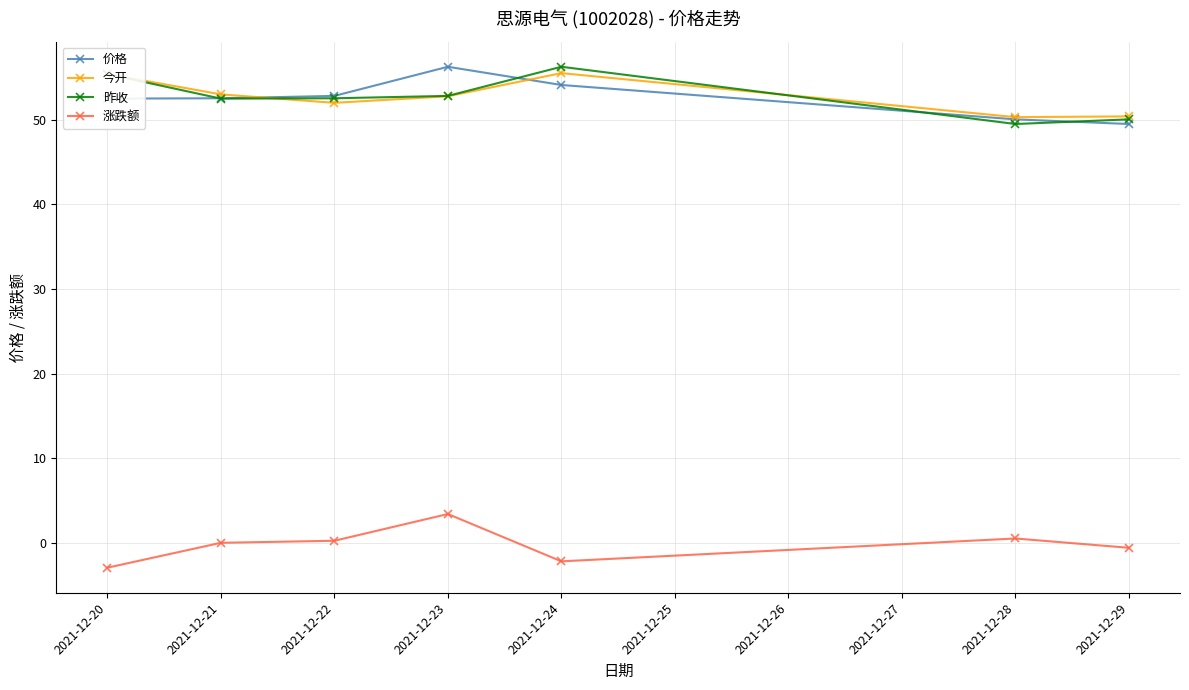

At which label does 价格 reach its peak?

2021-12-23